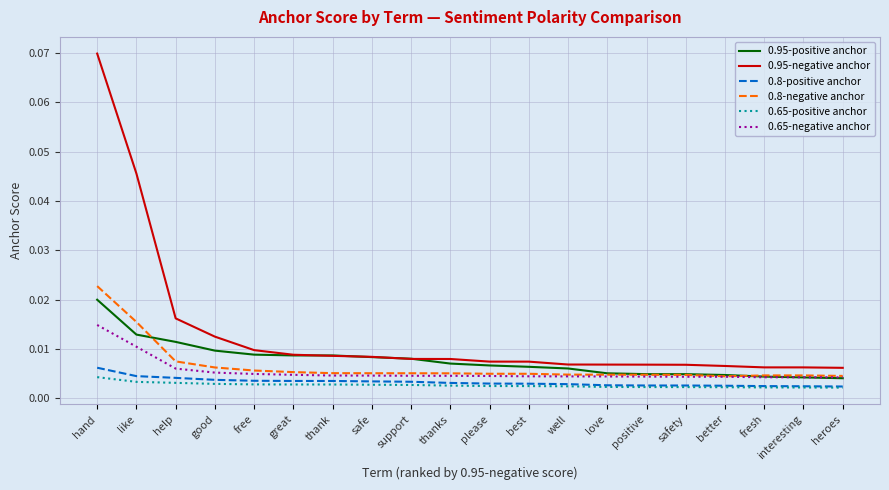

Which series has the largest range (max minus min)?

0.95-negative anchor